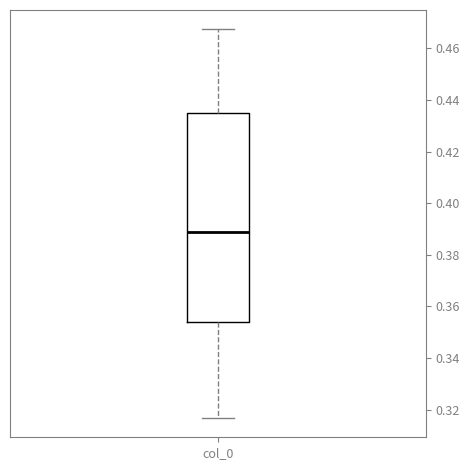

Transcribe this box plot: give where the median line is, the range the box spans, and where the two whiskers end, as read against the y-axis. The values are not printed on the chart, so give them approximately, as read against the axis.

median 0.388, box 0.354 to 0.434, whiskers 0.316 to 0.468